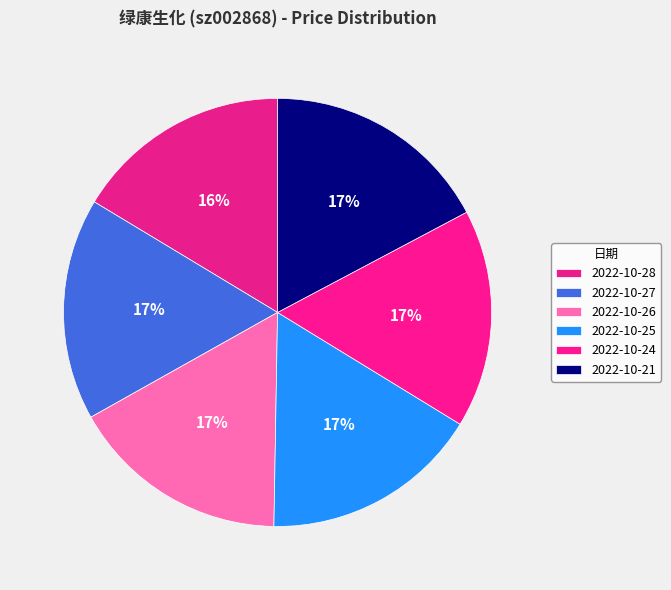

What is the largest slice in the pie chart?

2022-10-21